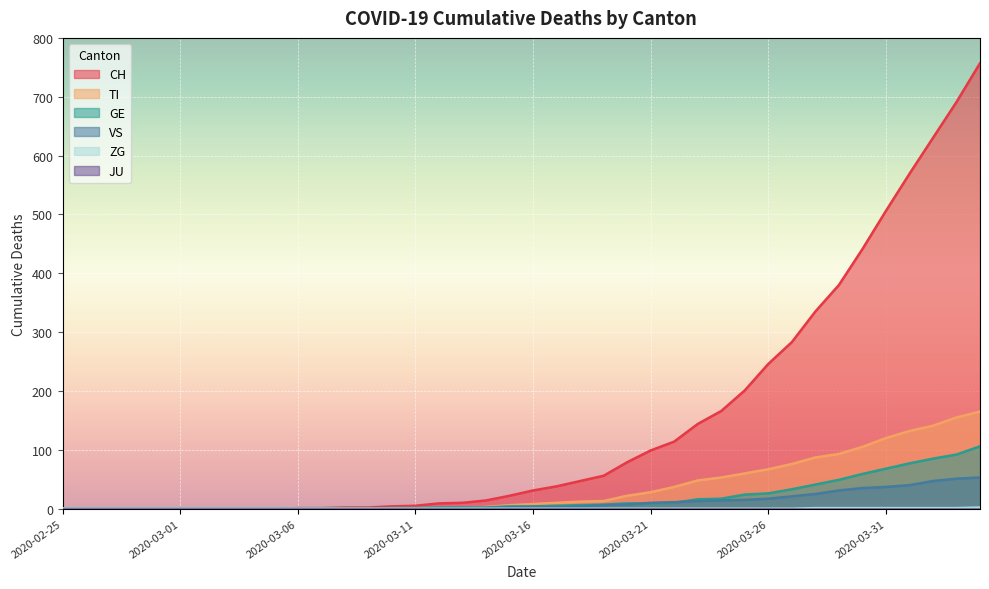

At which label is GE closest to 53?

2020-03-29